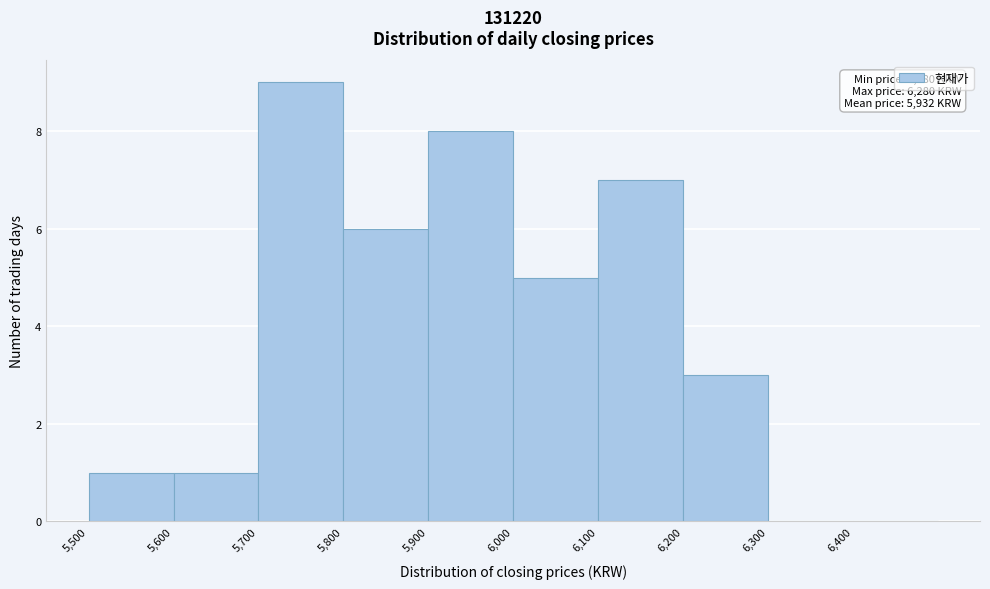

Which range on the x-axis has the tallest bar?

5700 to 5800